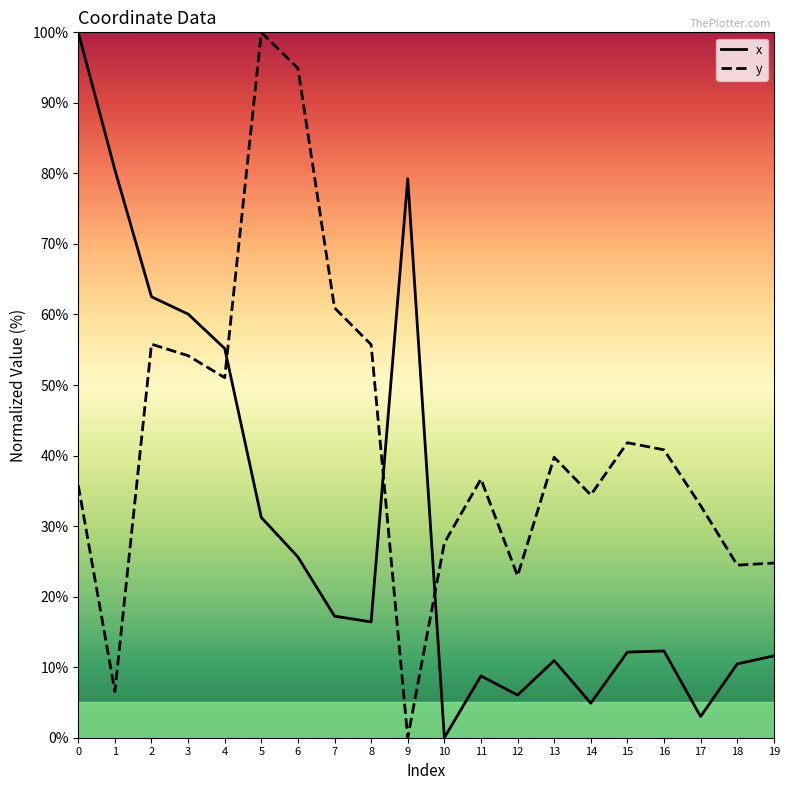

Where do x and y first cross each other?

4 and 5